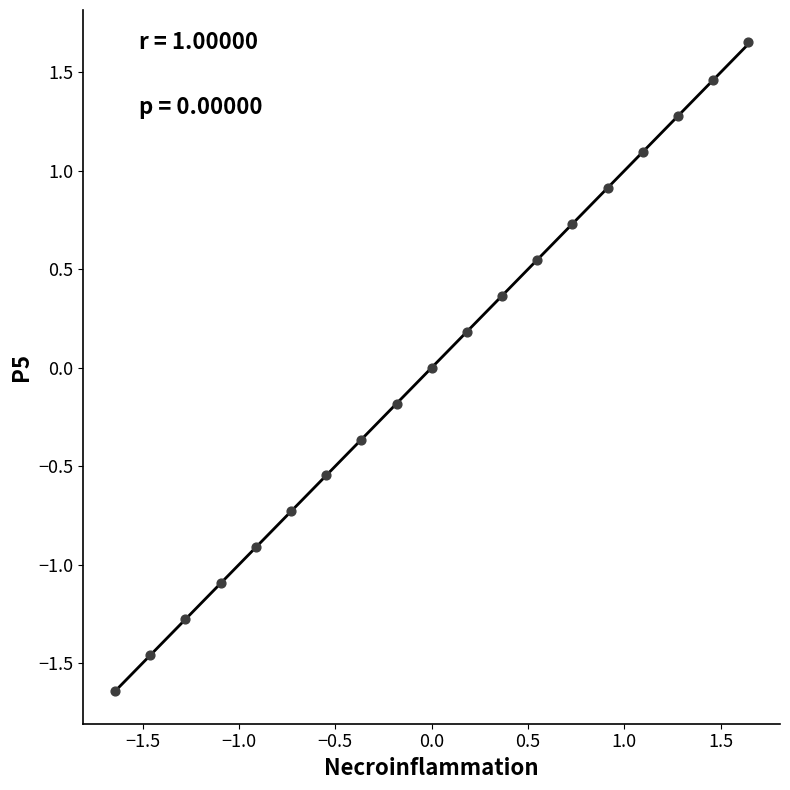

What is the range of X values (max minus min)?

3.3